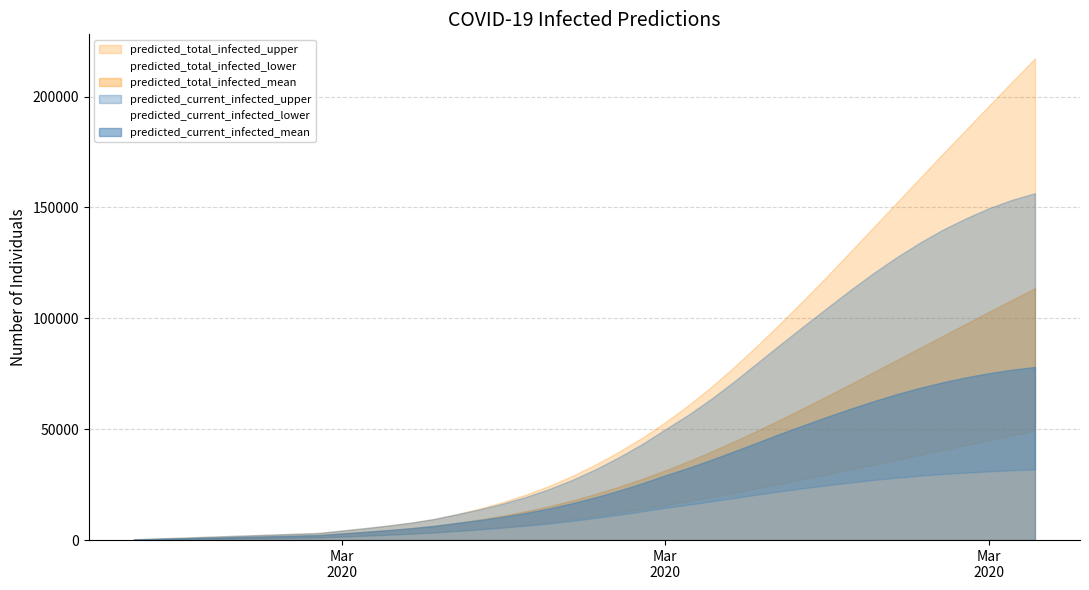

True or false: predicted_total_infected_lower has a value of 14660 at 20.

False